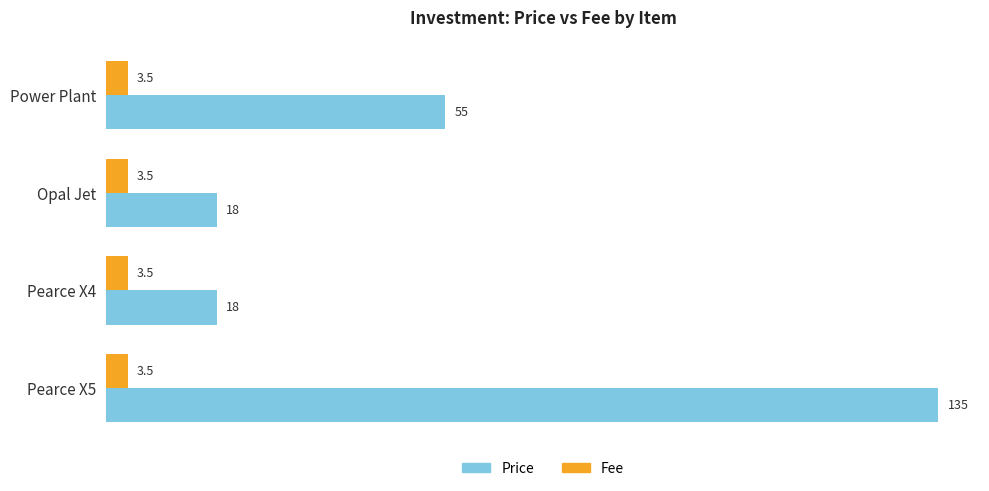

What is the sum of all Price values?

226.0